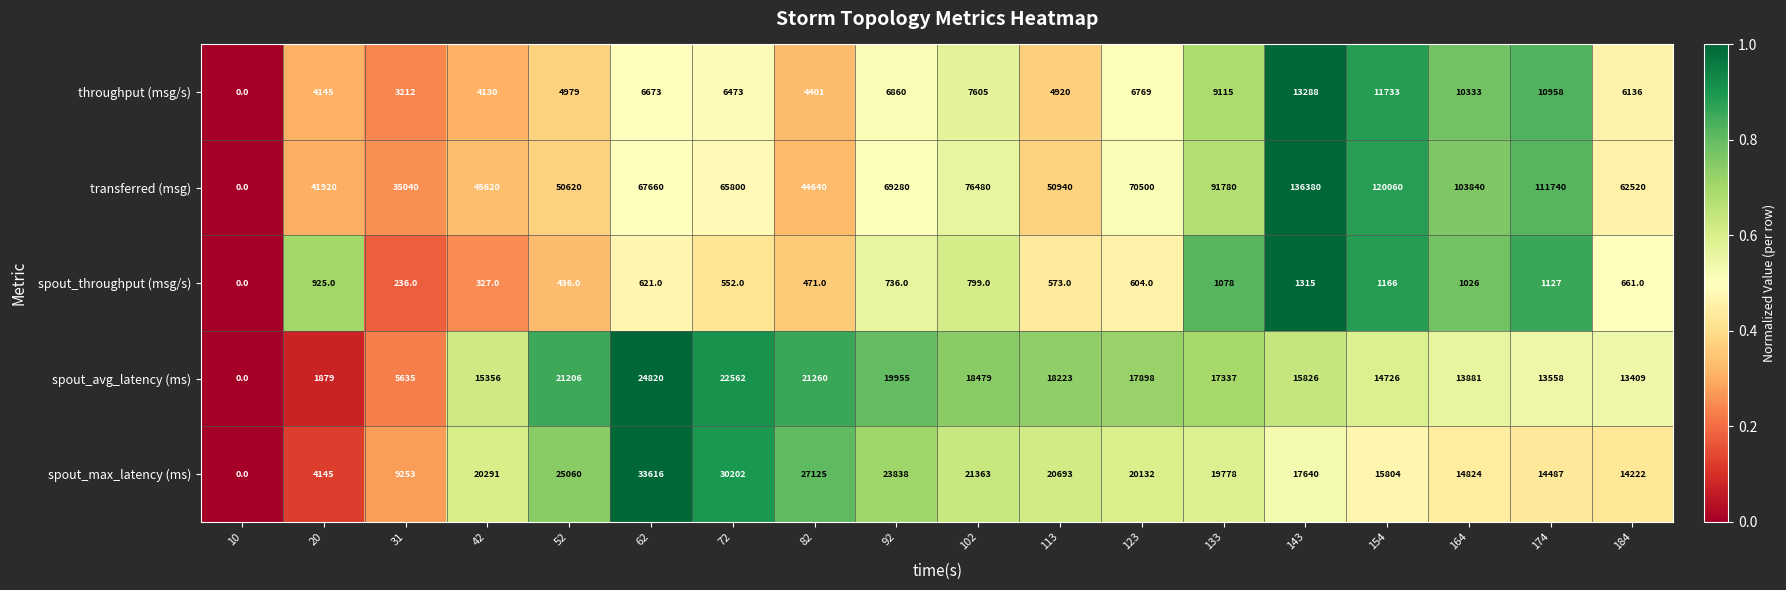

What is the average value of the spout_avg_latency (ms) series?

15334